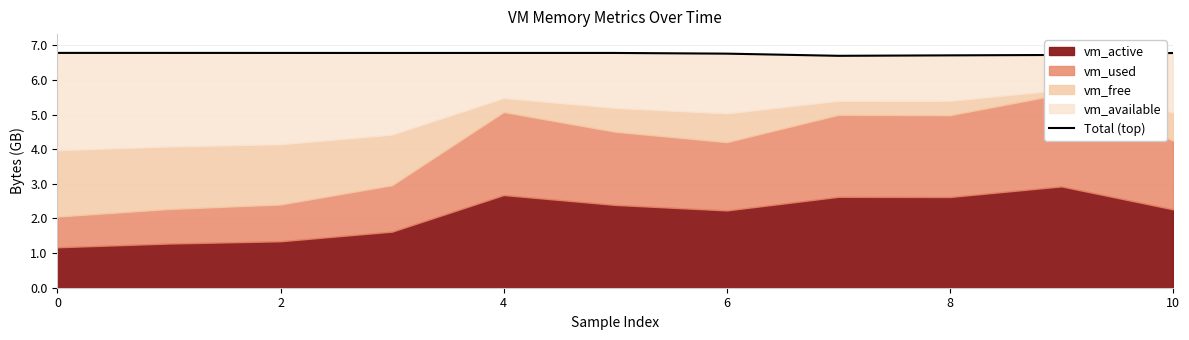

What is the greatest value displayed?

6.8